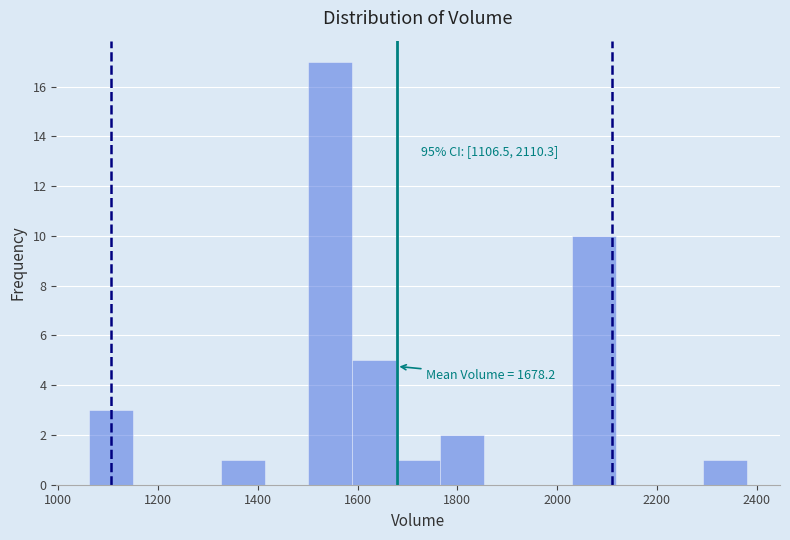

Which range on the x-axis has the tallest bar?

1500 to 1580